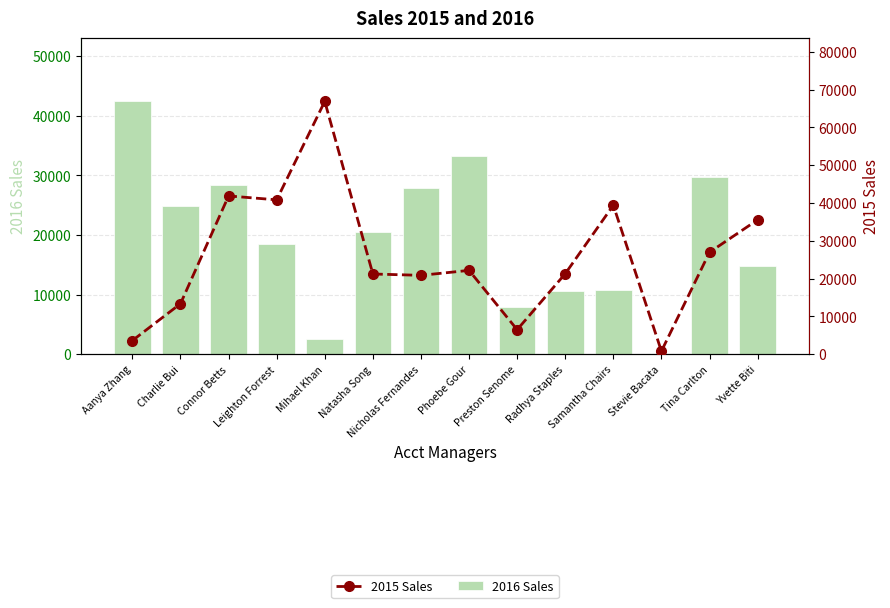

Which has a higher value, Natasha Song or Phoebe Gour?

Phoebe Gour